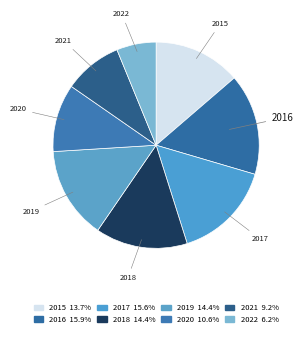

What is the ratio of the value at 2018 to the value at 2022?

2.3